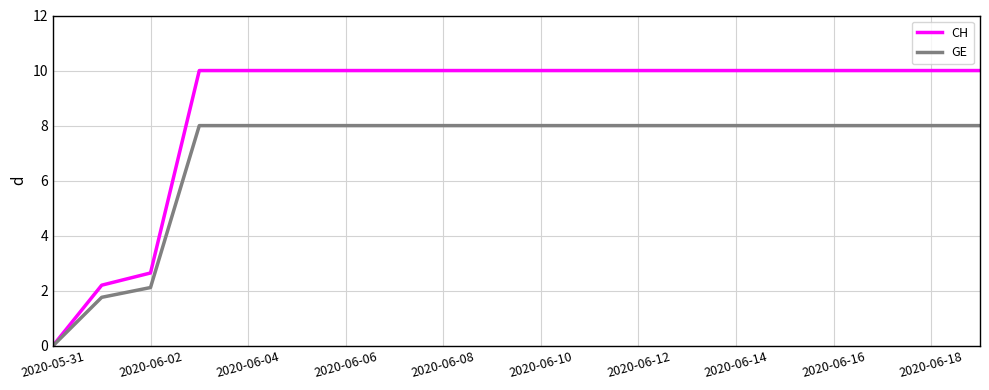

What is the maximum value for GE?

8.0